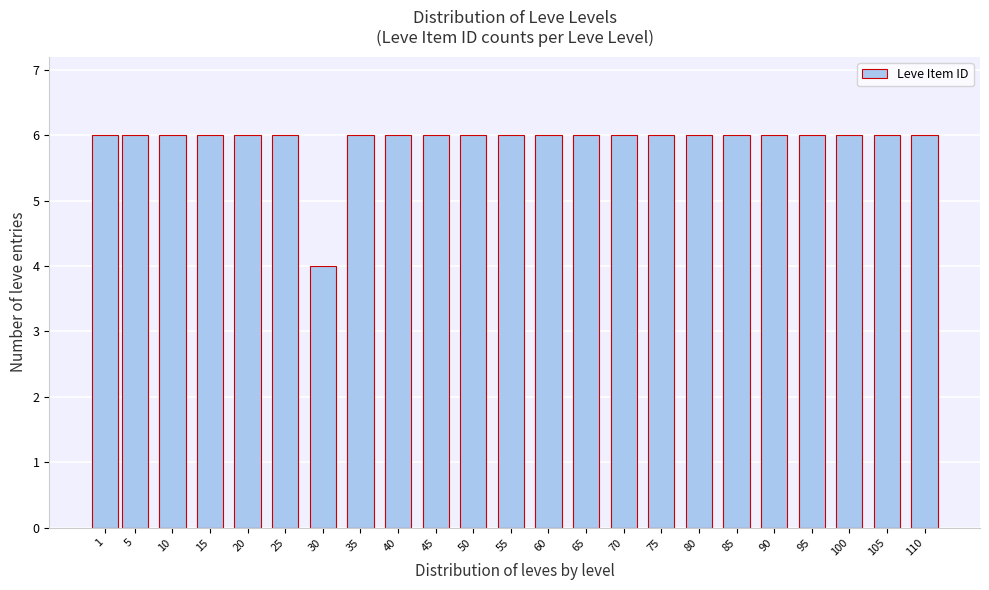

Reading left to right, extract all data points from this chart.

6	6	6	6	6	6	4	6	6	6	6	6	6	6	6	6	6	6	6	6	6	6	6